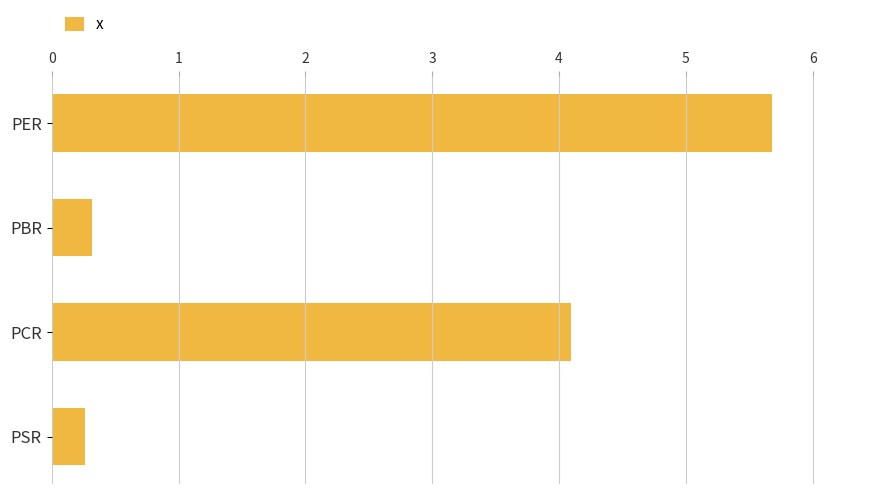

Between PCR and PSR, which is larger?

PCR